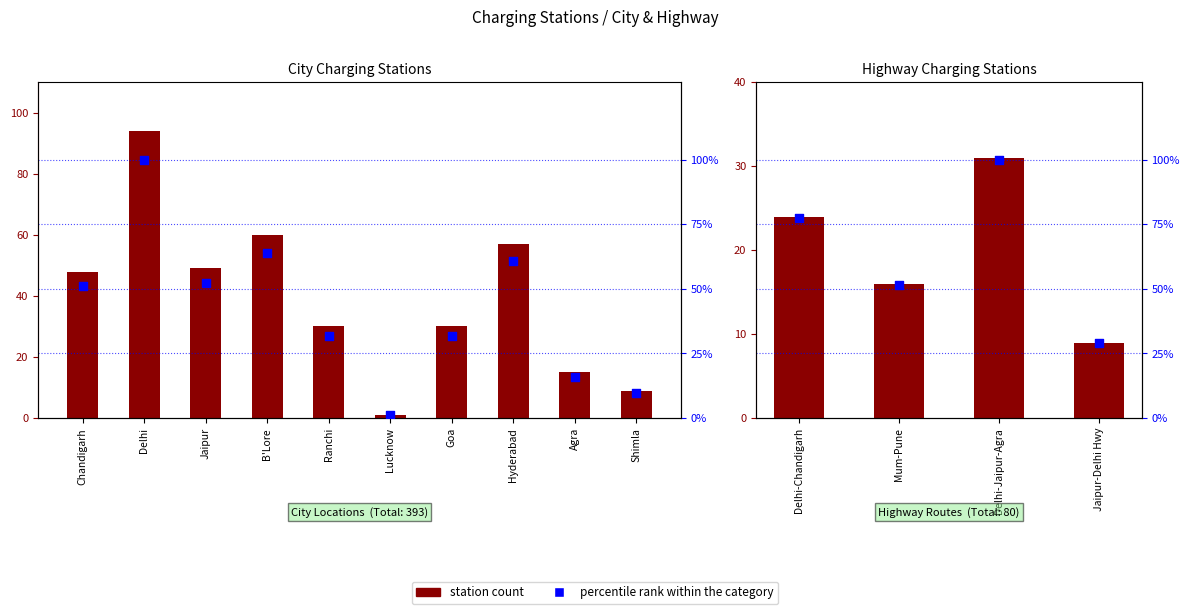

What is the ratio of the value at Shimla to the value at Lucknow?

9.0